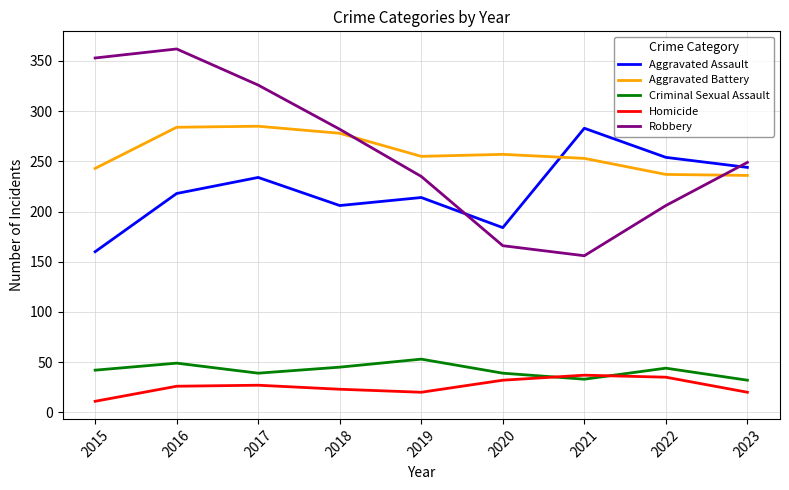

In Criminal Sexual Assault, how many points are lower than both neighbors (excluding endpoints)?

2